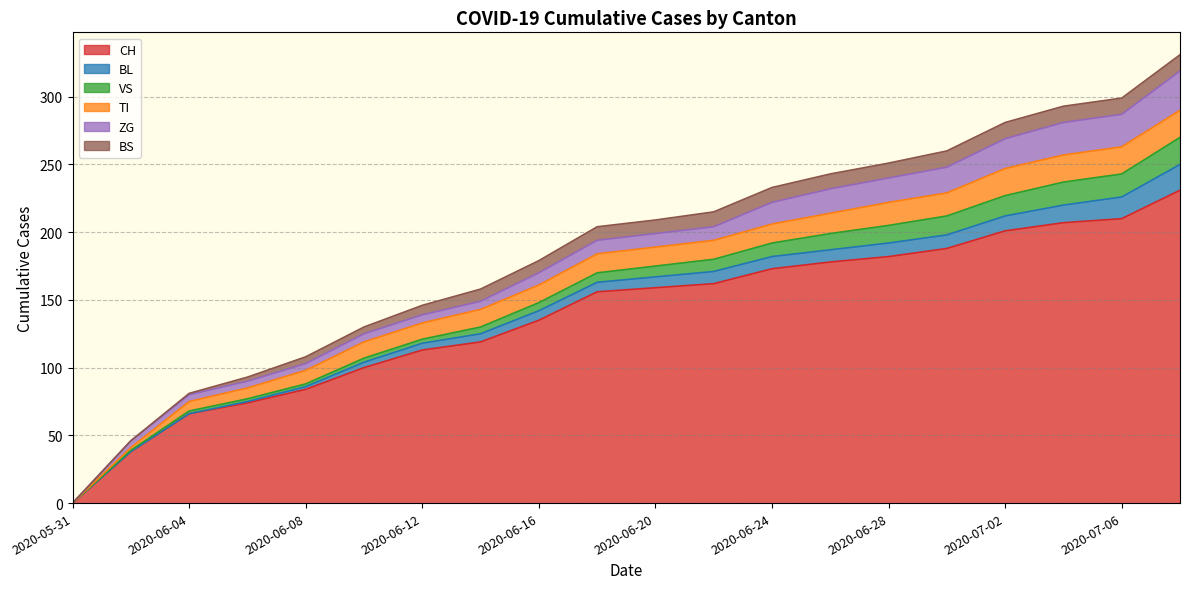

True or false: ZG has more than 1 points higher than both neighbors.

False